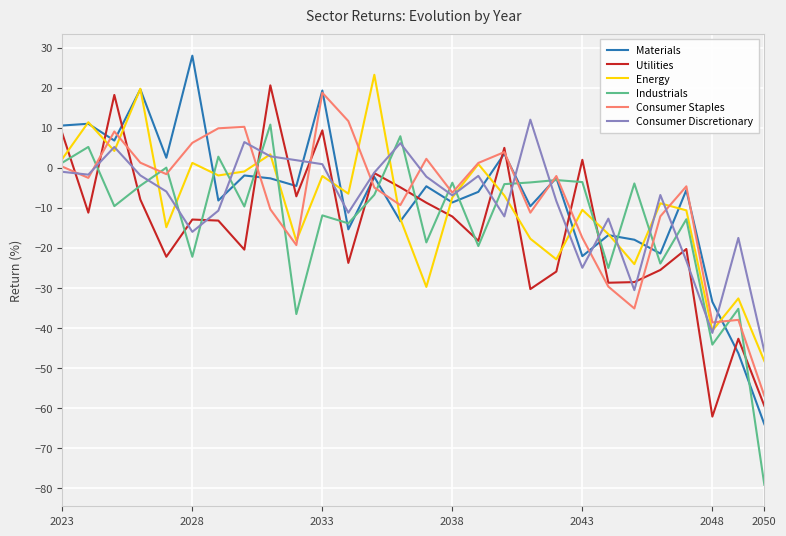

What is the smallest value displayed?

-79.2